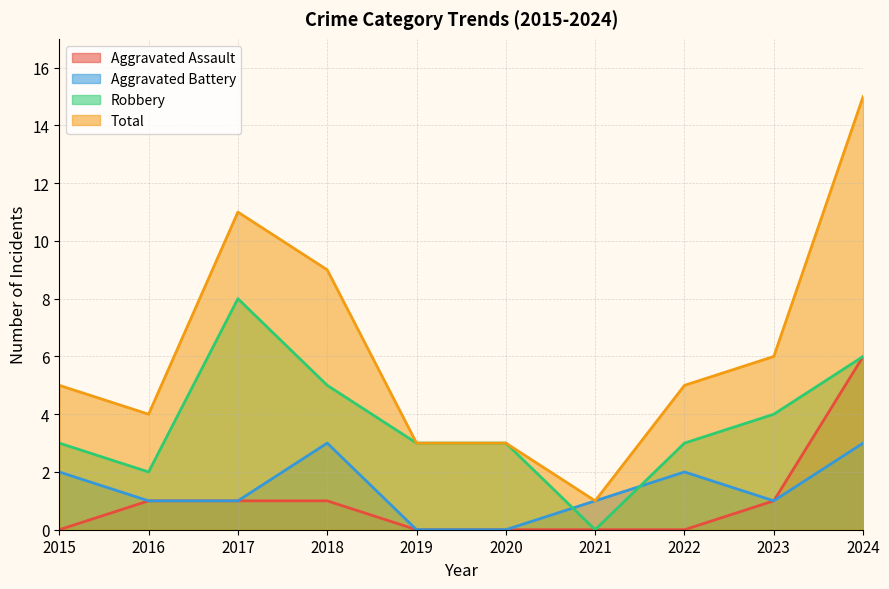

The Aggravated Battery series shows 2 at 2015. True or false?

True